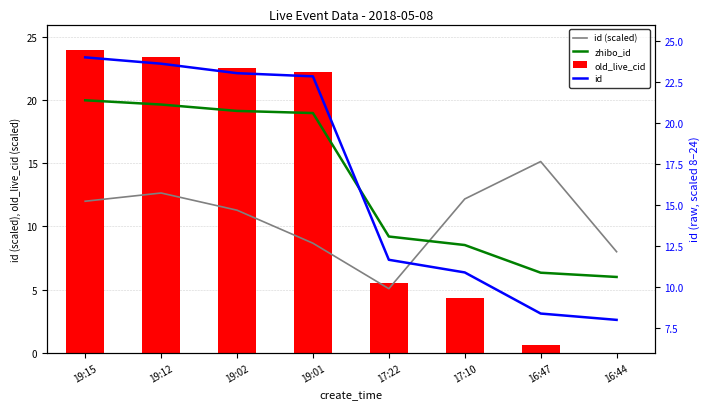

At which label is id closest to 16?

17:22